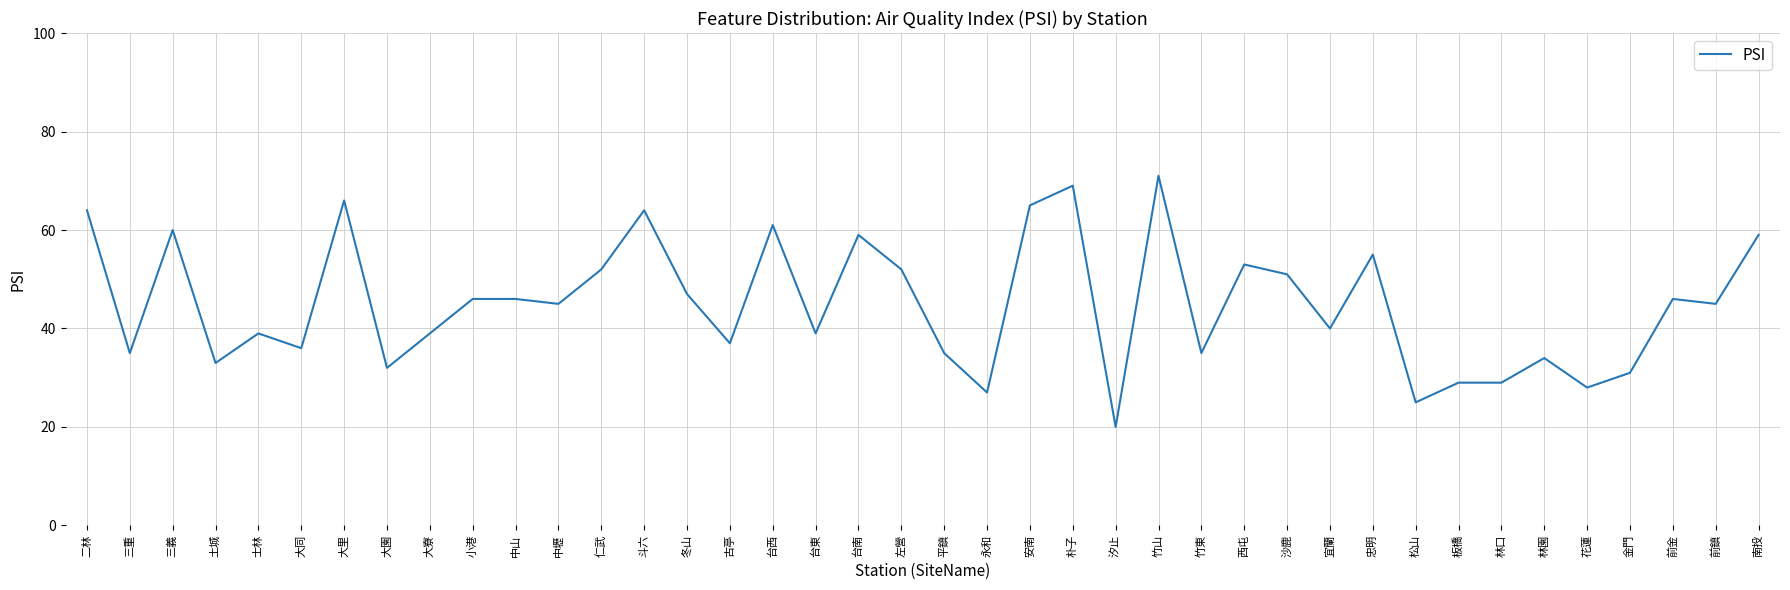

What position from the right is 斗六?

27